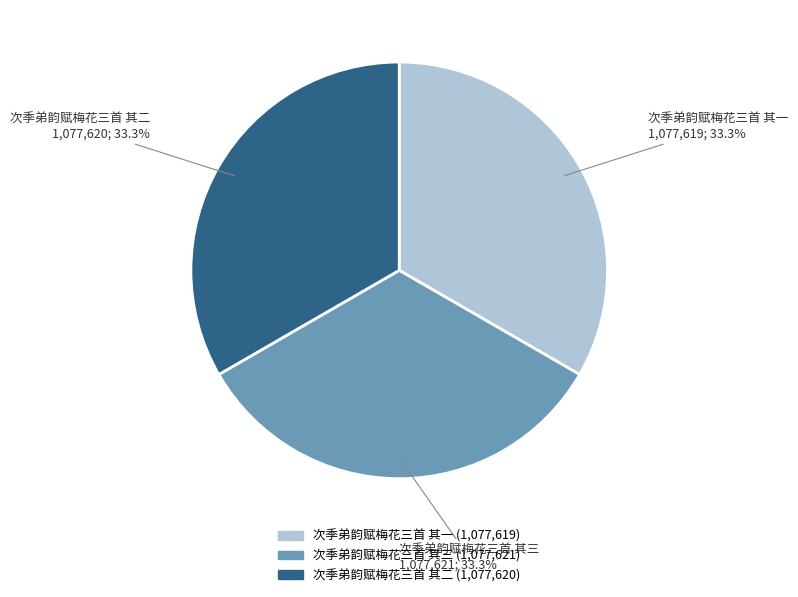

Approximately how many times larger is the value at 次季弟韵赋梅花三首 其三 compared to 次季弟韵赋梅花三首 其二?

1.0